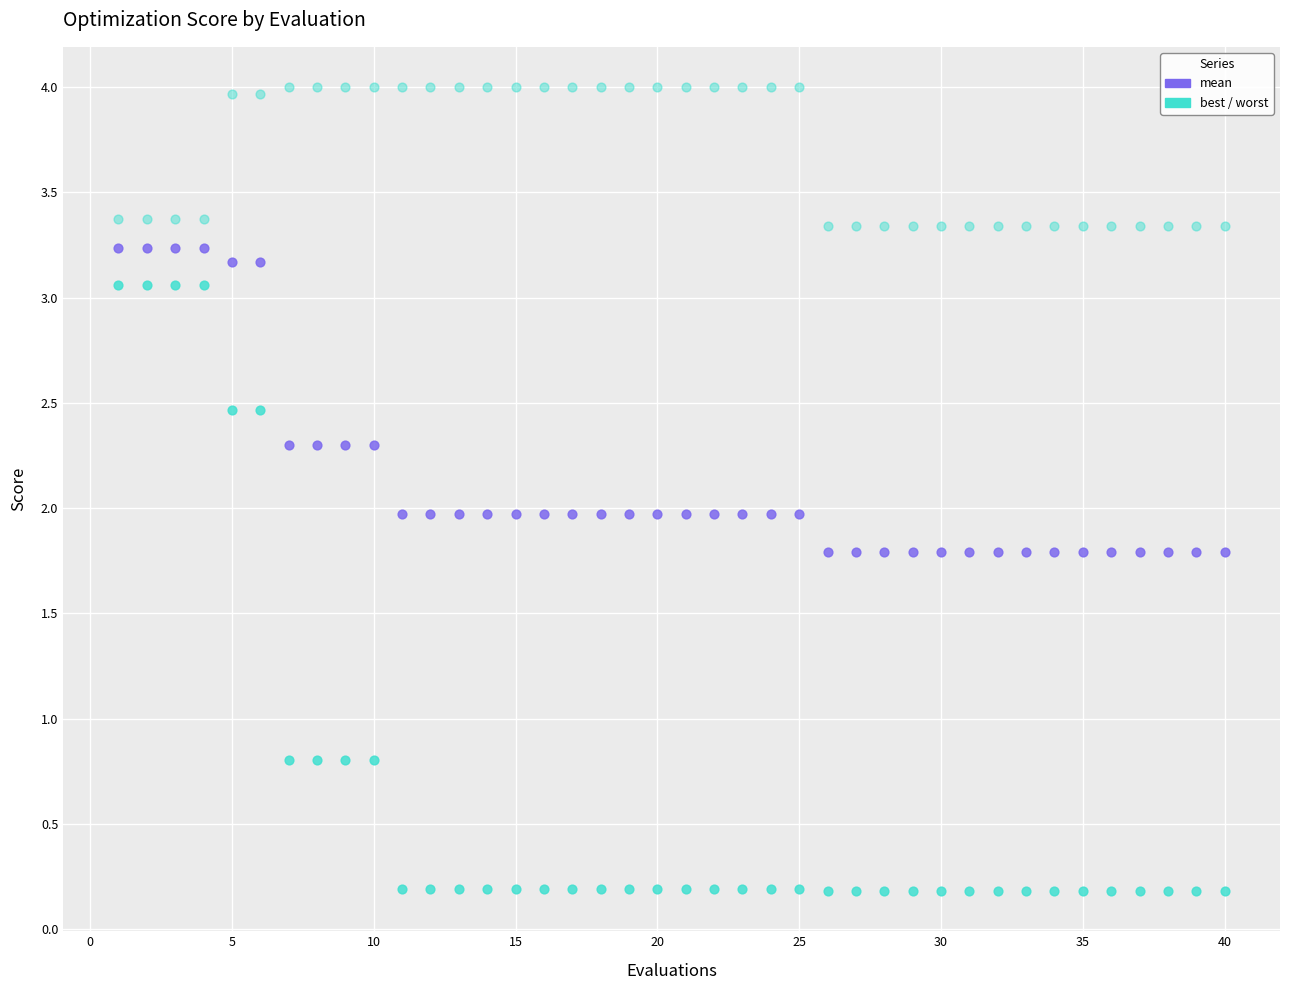

Count the number of points in this scatter plot.

120